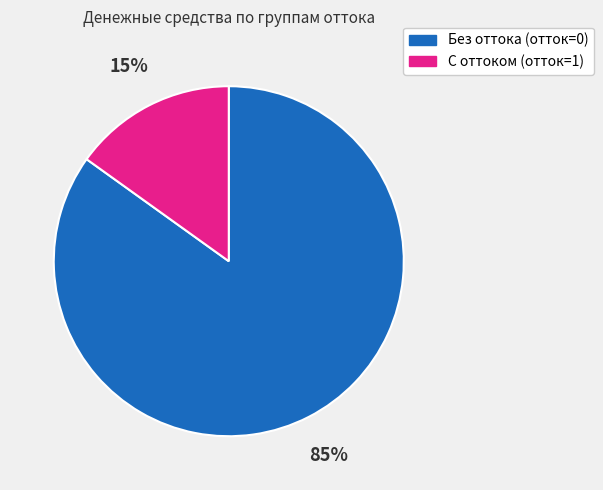

How many slices are in this pie chart?

2